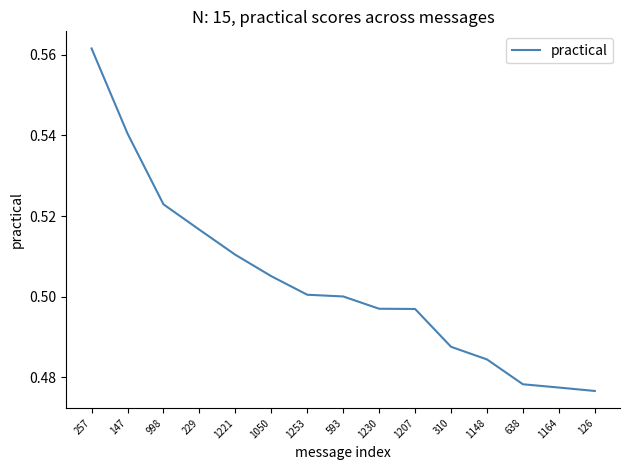

The chart shows a value of 0.3 at 998. True or false?

False